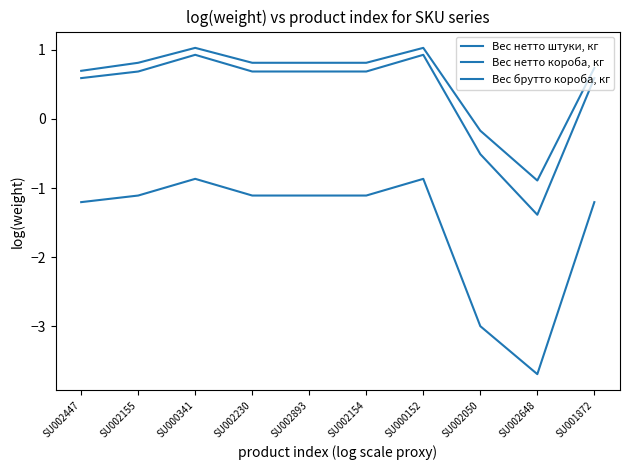

What is the average value of the Вес нетто штуки, кг series?

-1.5